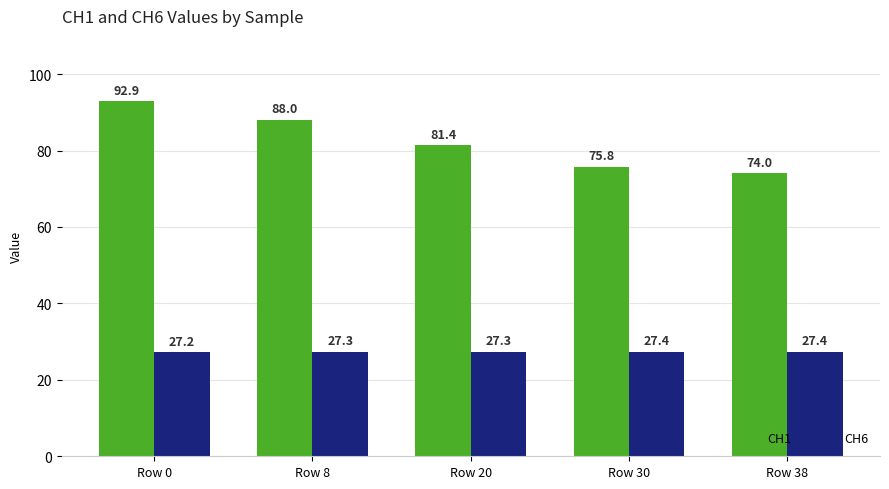

Rank the series by their average value, from lowest to highest.

CH6, CH1